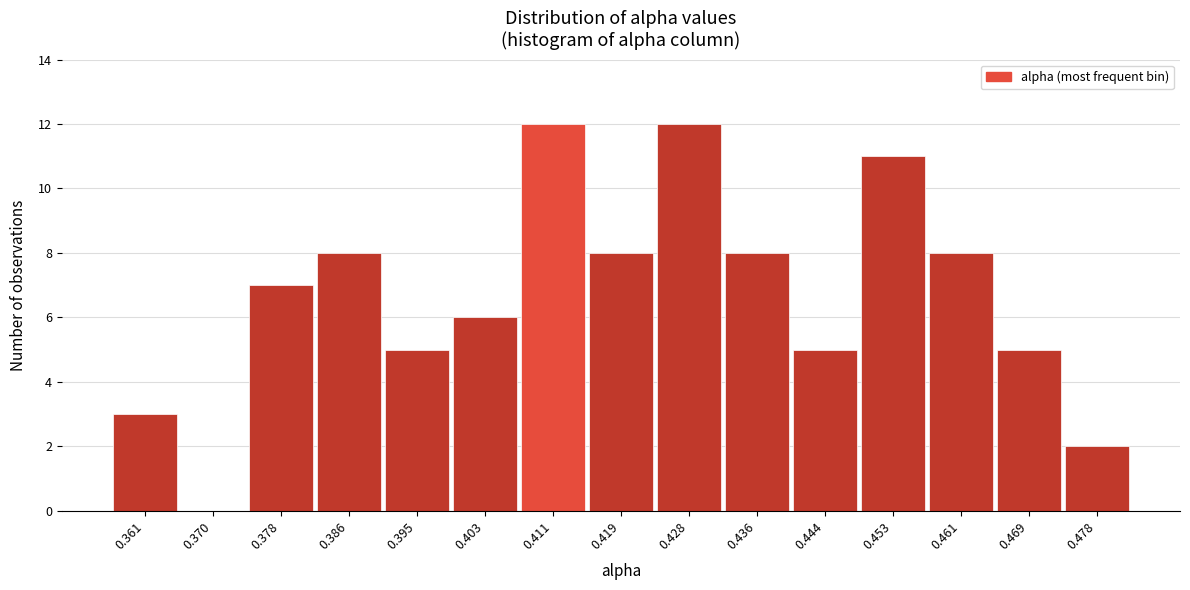

Reading left to right, transcribe all the data shown in this chart.

0.361=3	0.370=0	0.378=7	0.386=8	0.395=5	0.403=6	0.411=12	0.419=8	0.428=12	0.436=8	0.444=5	0.453=11	0.461=8	0.469=5	0.478=2